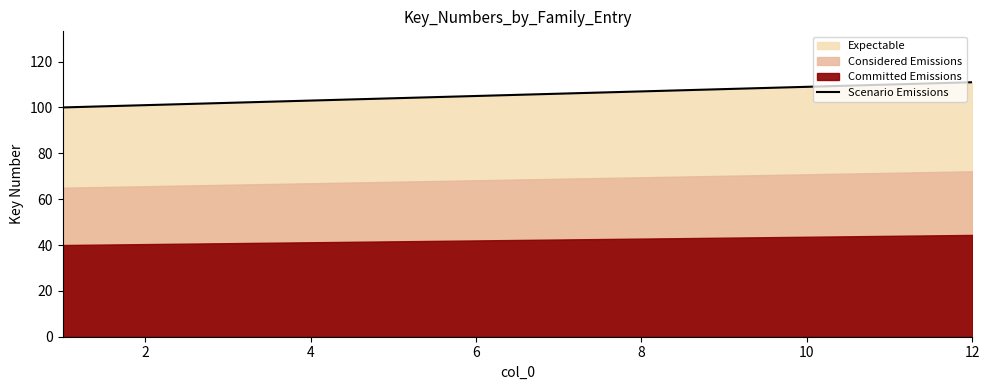

The value of Scenario Emissions at 4 is 103. True or false?

True